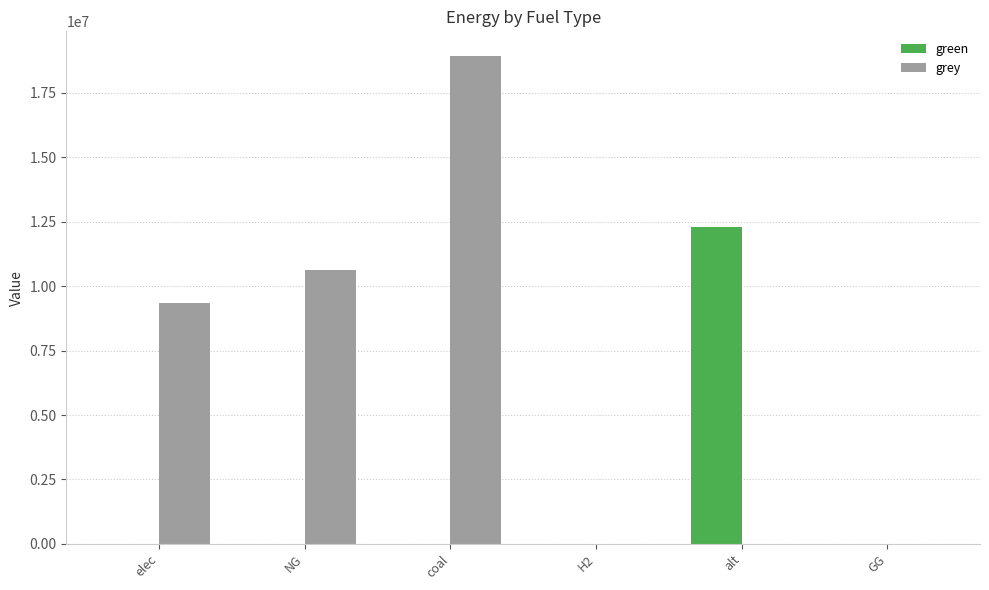

What is the difference between the grey values at elec and GG?

9343280.7